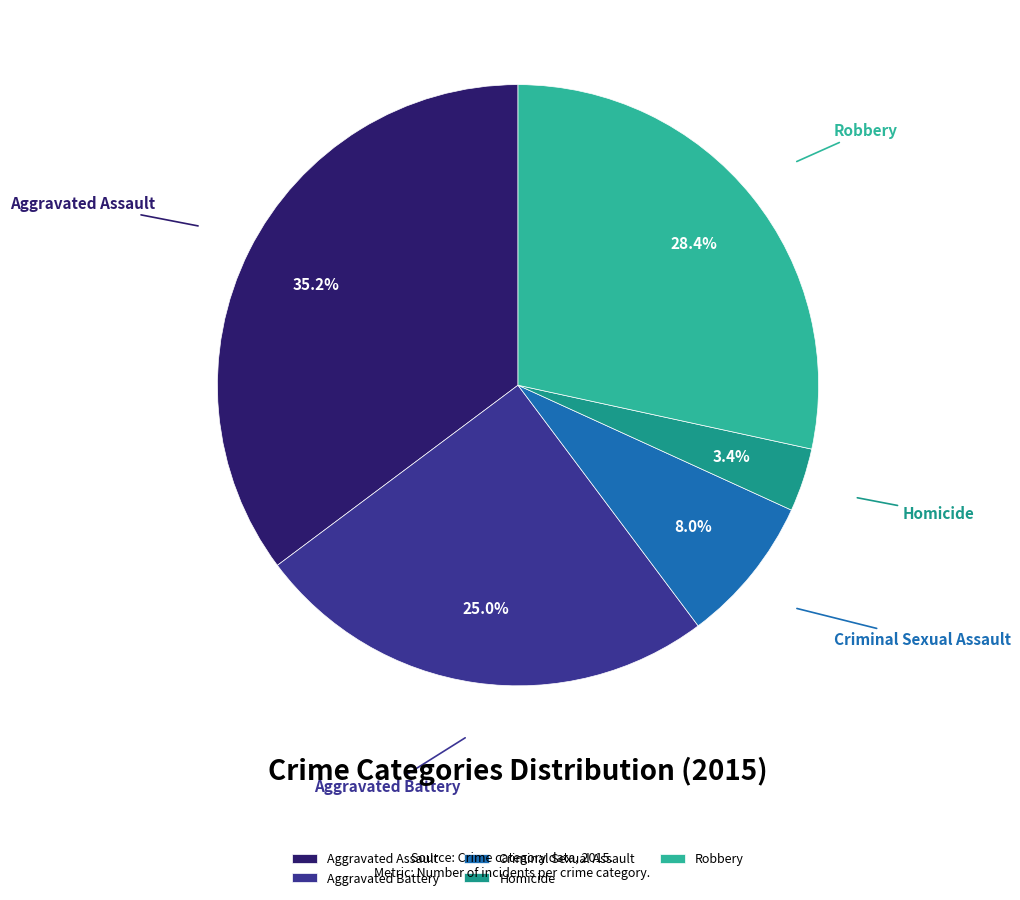

What is the ratio of the value at Criminal Sexual Assault to the value at Aggravated Battery?

0.3